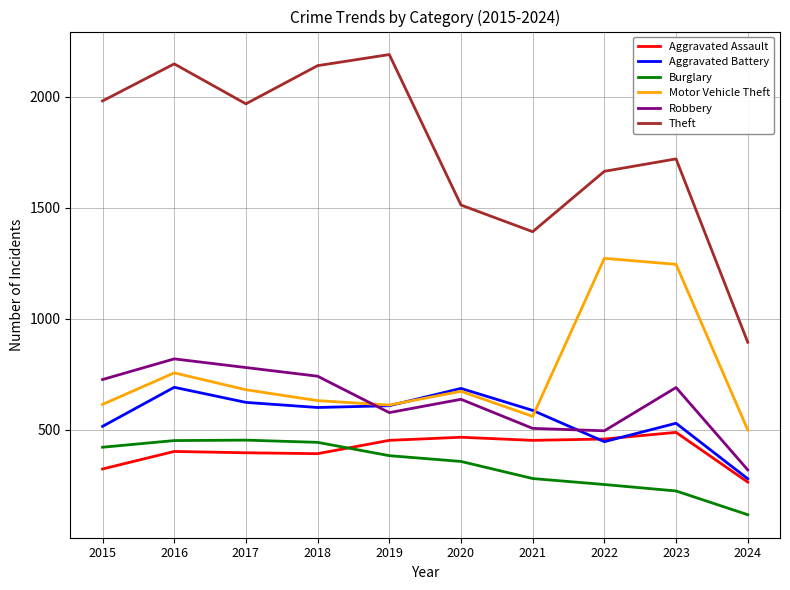

At which category does the chart reach its minimum across all series?

2024